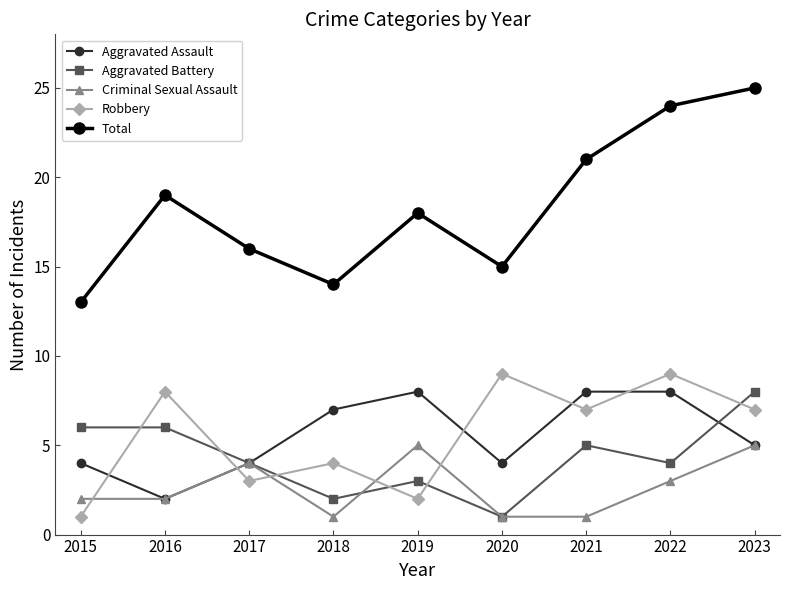

What is the difference between the Aggravated Battery values at 2022 and 2016?

2